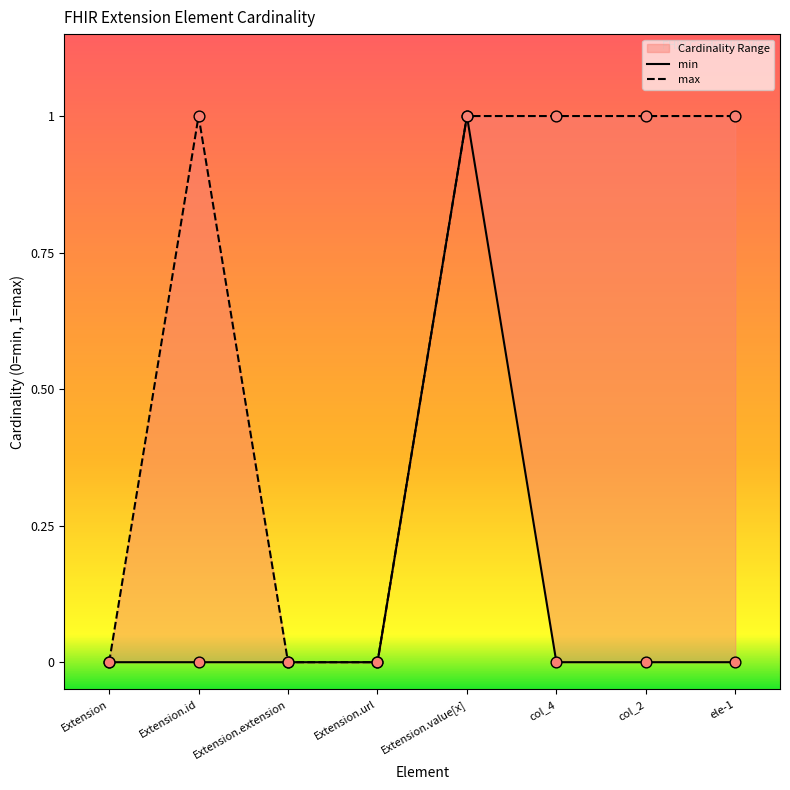

Which series has the largest total across all categories?

max_values